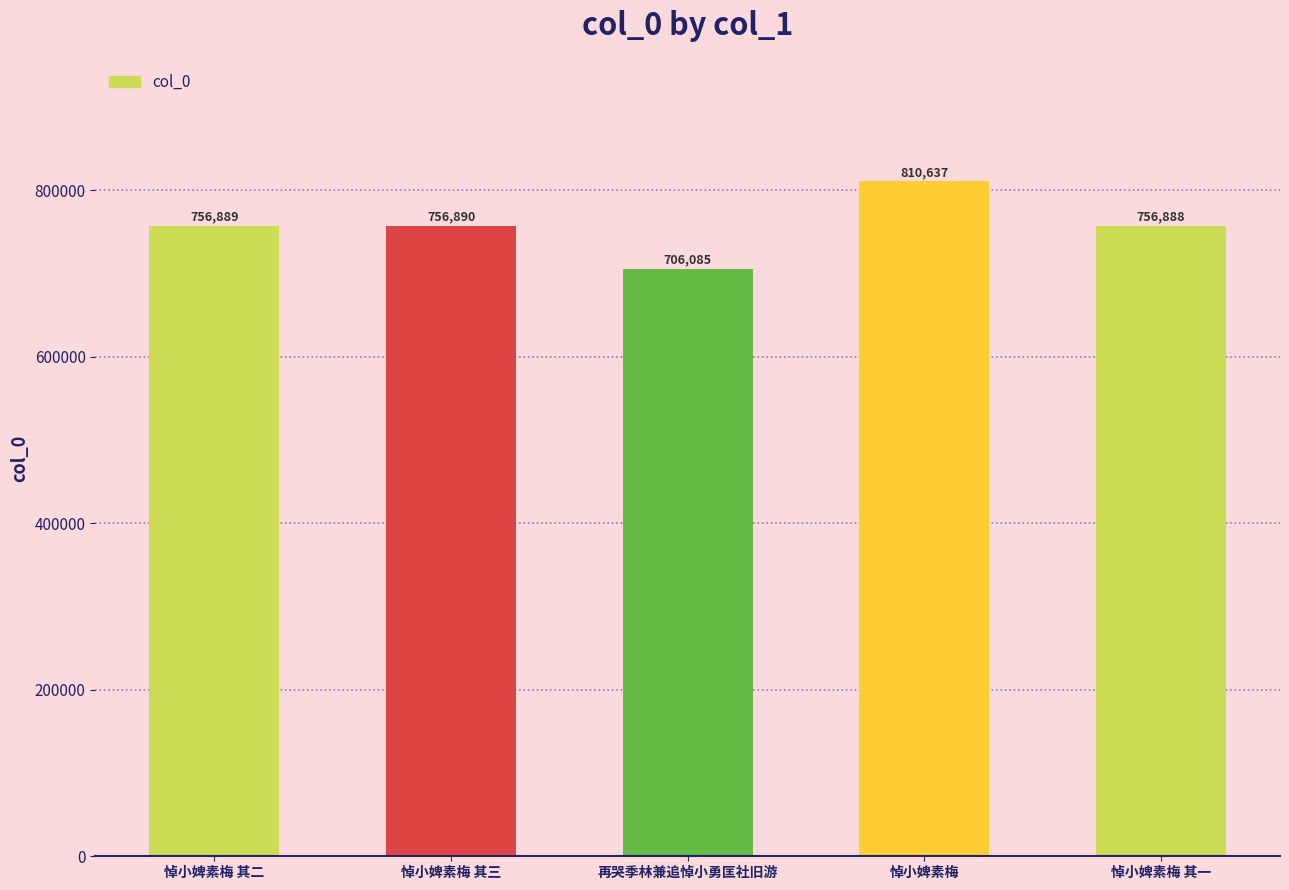

How many data points does each series have?

5